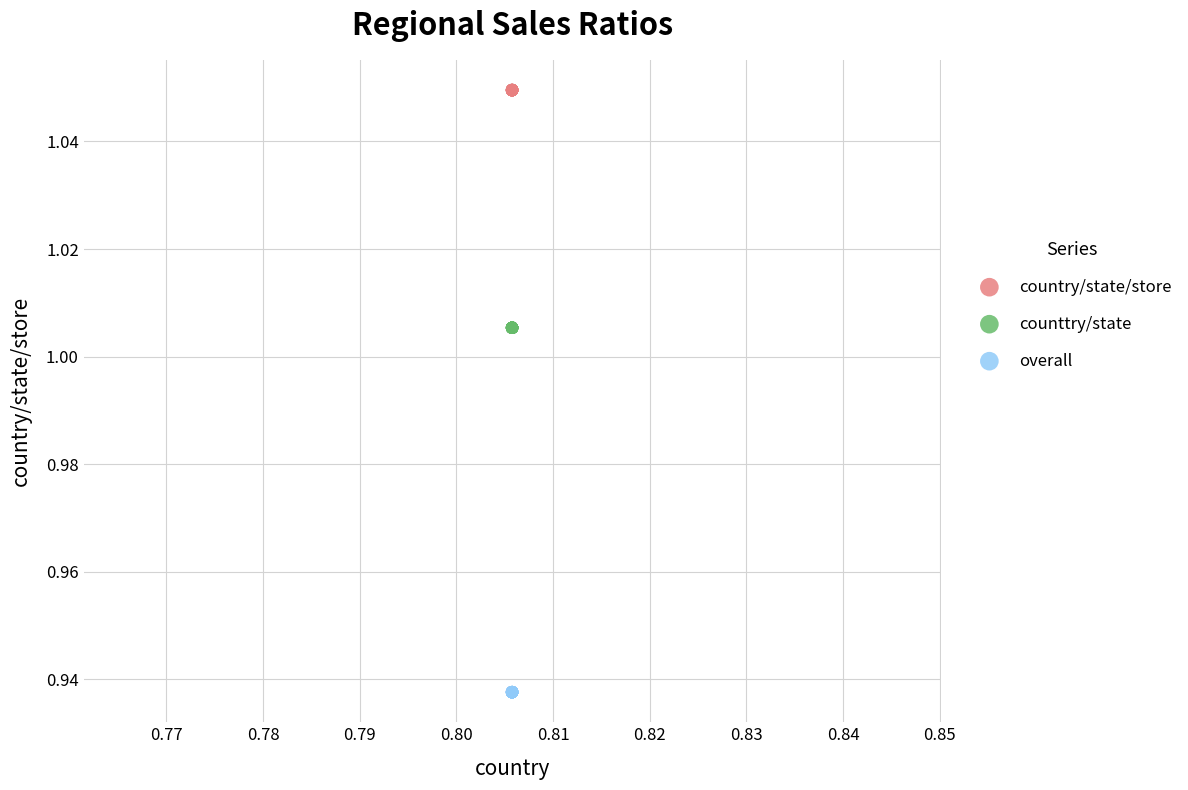

Which series contains the lowest Y value?

overall